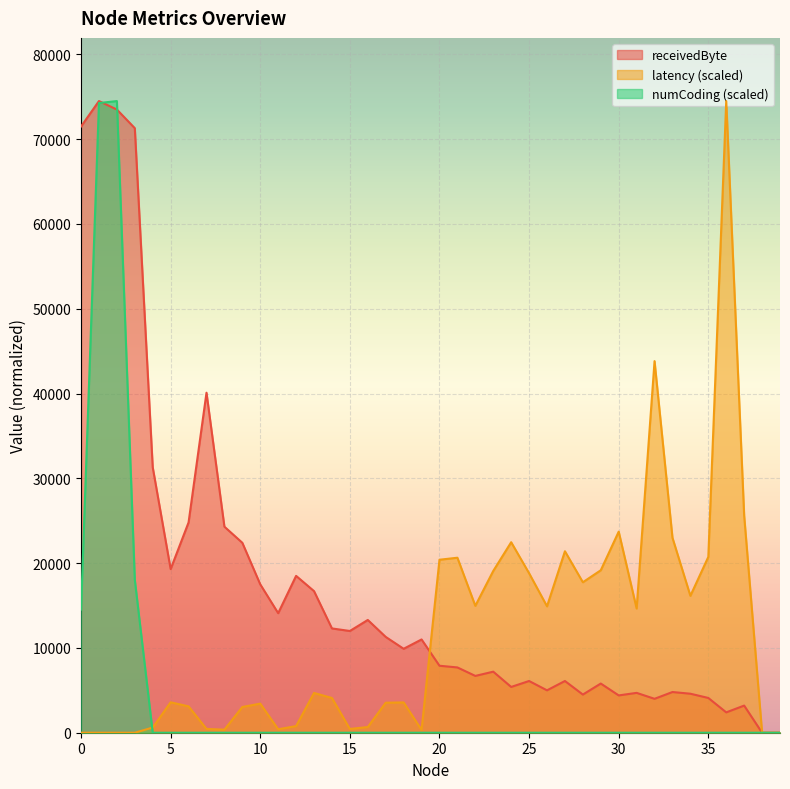

What is the average value of the latency series?

11622.3